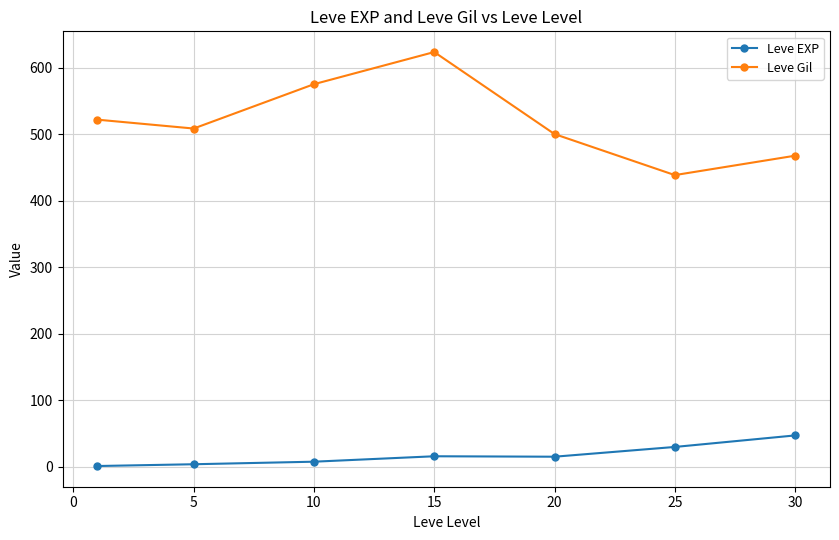

What are all the series names shown in the legend?

Leve EXP, Leve Gil